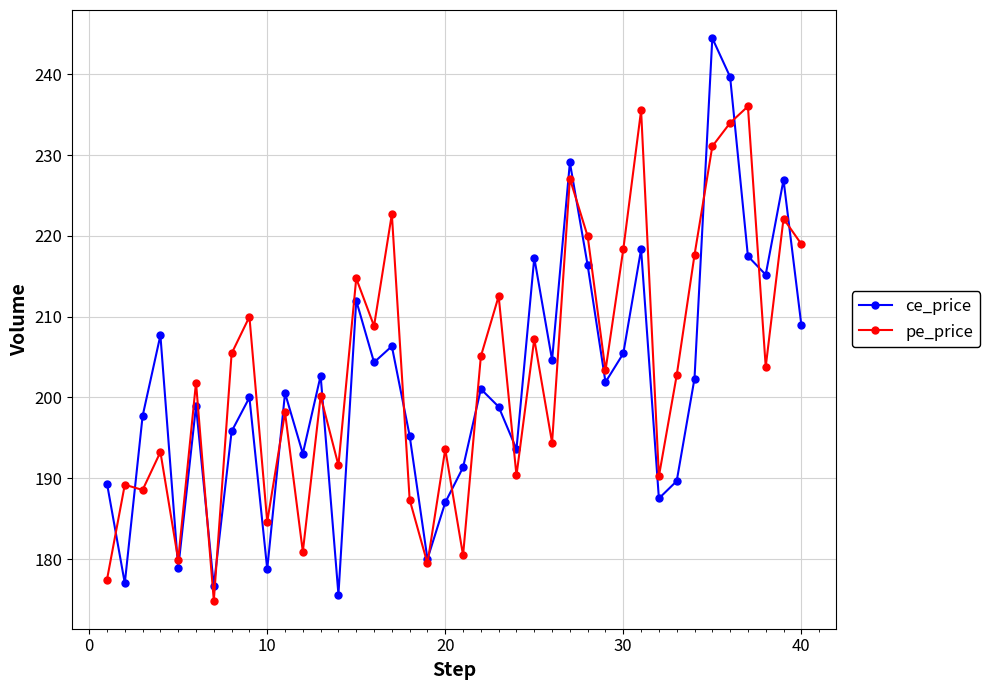

How many data points does each series have?

40